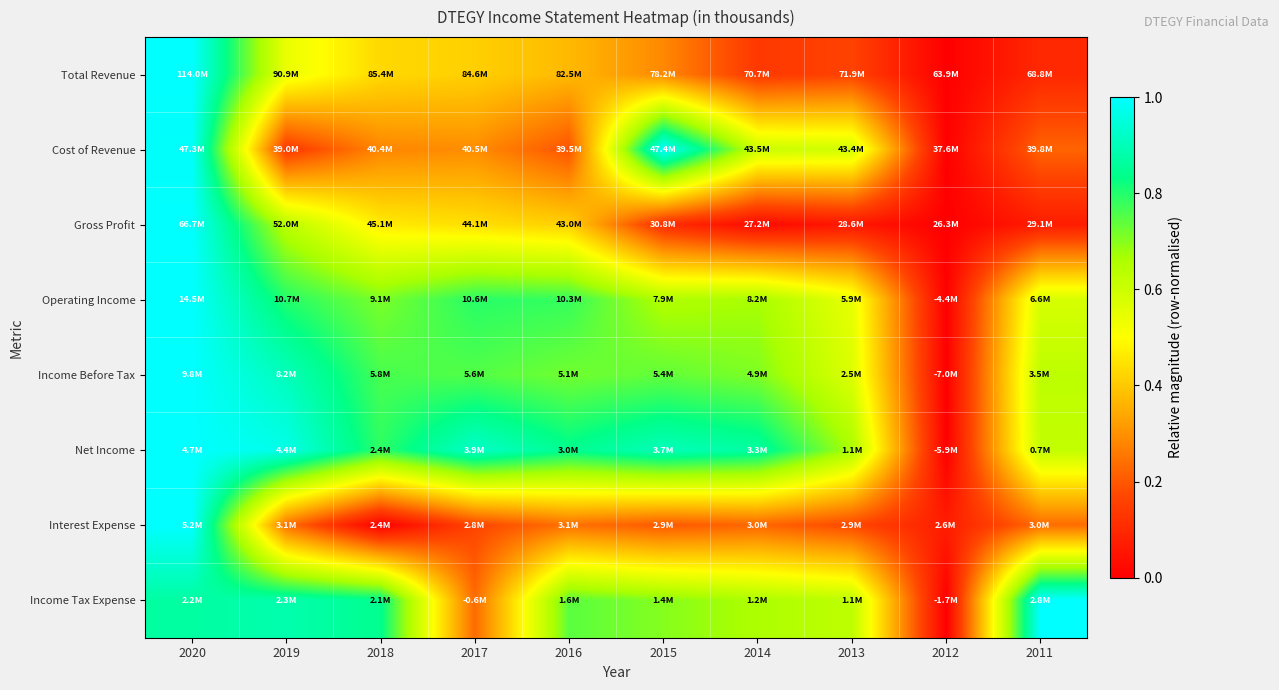

Reading left to right, what are all the values shown in this chart?

Total Revenue: 2020=1.0	2019=0.5	2018=0.4	2017=0.4	2016=0.4	2015=0.3	2014=0.1	2013=0.2	2012=0.0	2011=0.1
Cost of Revenue: 2020=1.0	2019=0.1	2018=0.3	2017=0.3	2016=0.2	2015=1.0	2014=0.6	2013=0.6	2012=0.0	2011=0.2
Gross Profit: 2020=1.0	2019=0.6	2018=0.5	2017=0.4	2016=0.4	2015=0.1	2014=0.0	2013=0.1	2012=0.0	2011=0.1
Operating Income: 2020=1.0	2019=0.8	2018=0.7	2017=0.8	2016=0.8	2015=0.7	2014=0.7	2013=0.5	2012=0.0	2011=0.6
Income Before Tax: 2020=1.0	2019=0.9	2018=0.8	2017=0.8	2016=0.7	2015=0.7	2014=0.7	2013=0.6	2012=0.0	2011=0.6
Net Income: 2020=1.0	2019=1.0	2018=0.8	2017=0.9	2016=0.8	2015=0.9	2014=0.9	2013=0.7	2012=0.0	2011=0.6
Interest Expense: 2020=1.0	2019=0.2	2018=0.0	2017=0.2	2016=0.2	2015=0.2	2014=0.2	2013=0.2	2012=0.1	2011=0.2
Income Tax Expense: 2020=0.9	2019=0.9	2018=0.8	2017=0.2	2016=0.7	2015=0.7	2014=0.7	2013=0.6	2012=0.0	2011=1.0